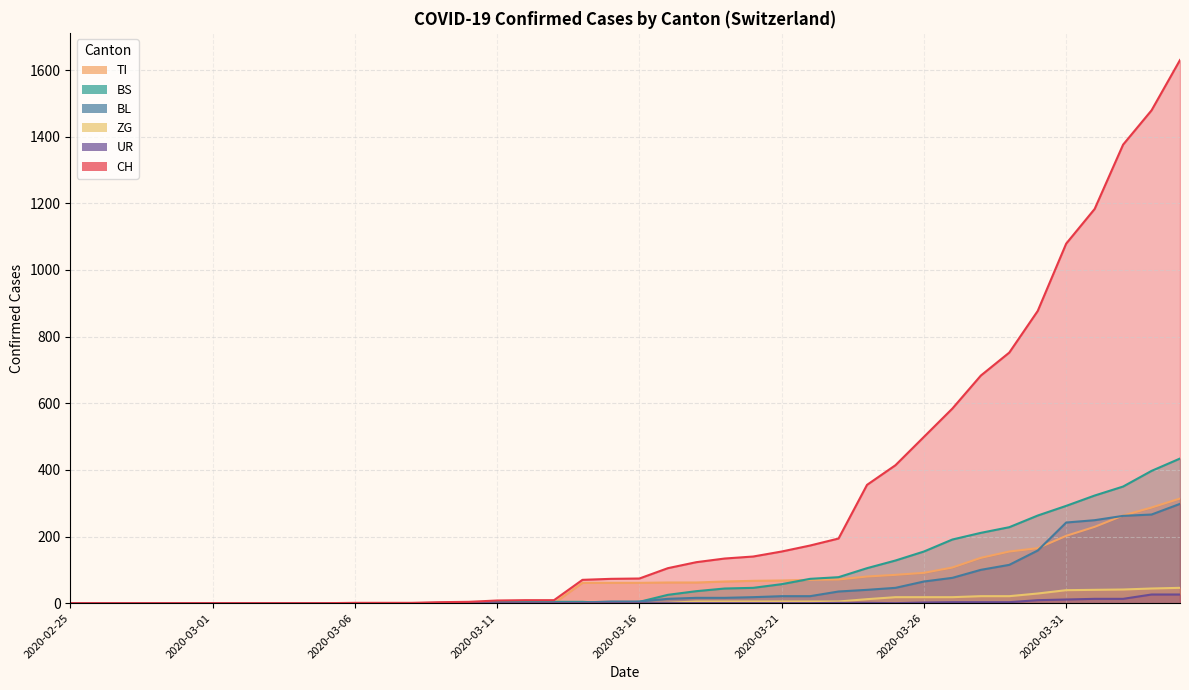

List the series in order of their peak value, highest first.

CH, BS, TI, BL, ZG, UR